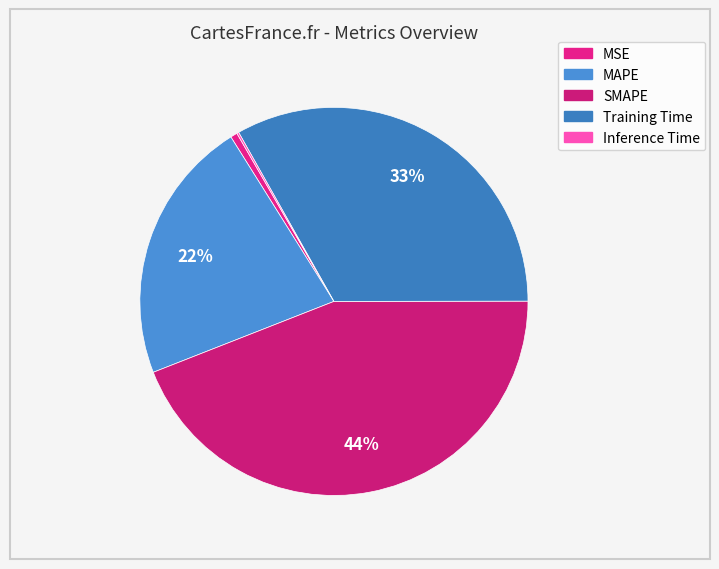

How much of the chart is everything except Inference Time?

99.8%